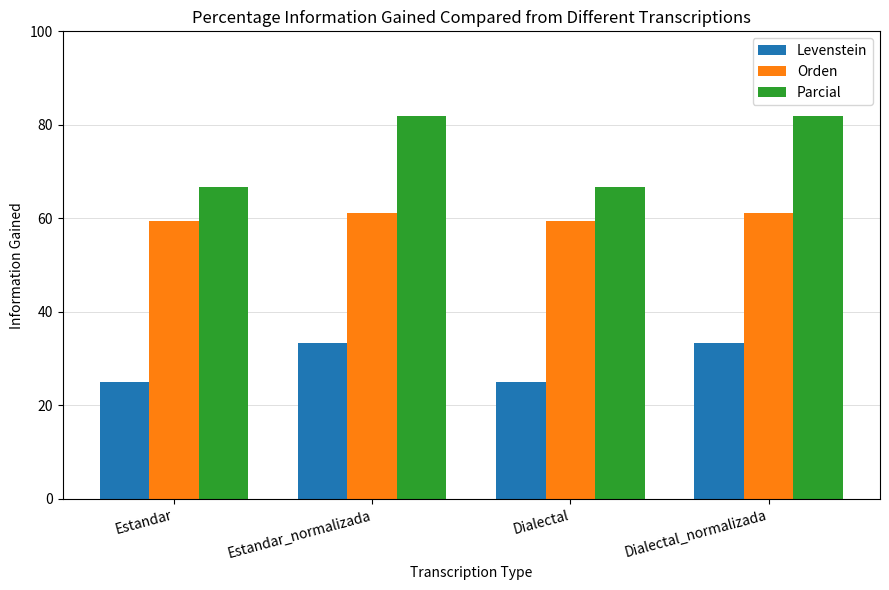

Does the chart contain stacked bars?

No